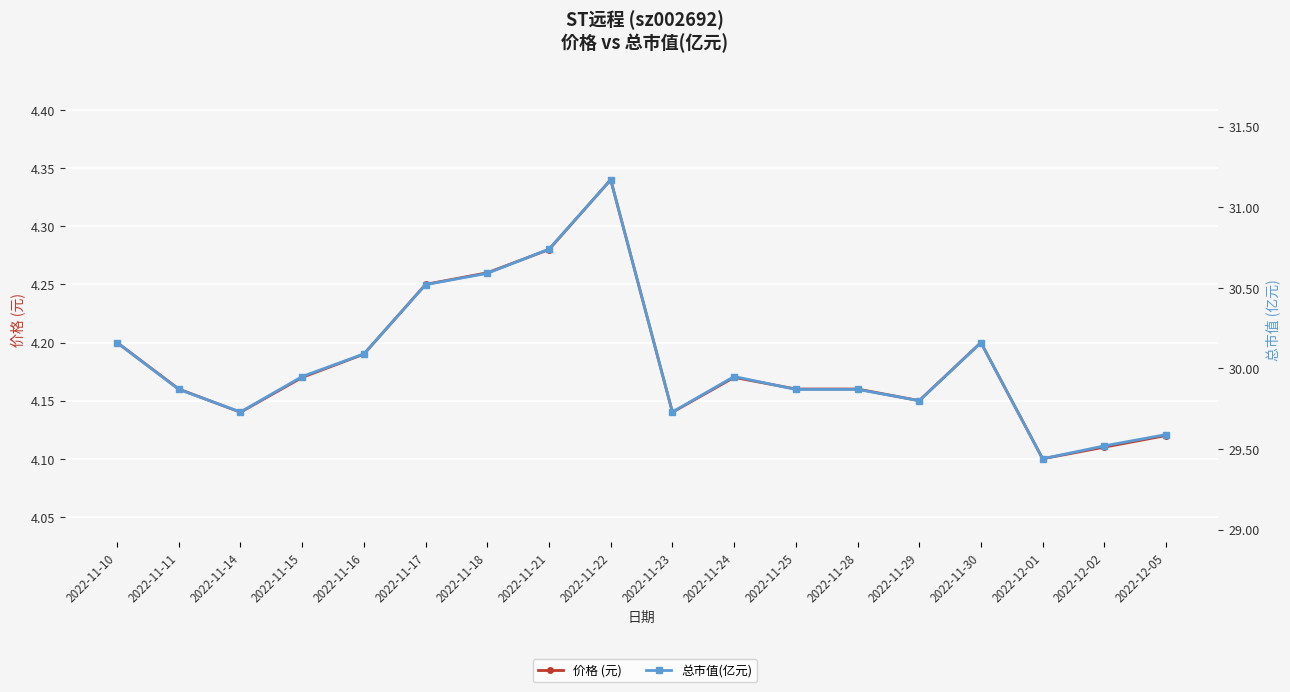

What is the total value across all series at 2022-11-16?

34.3